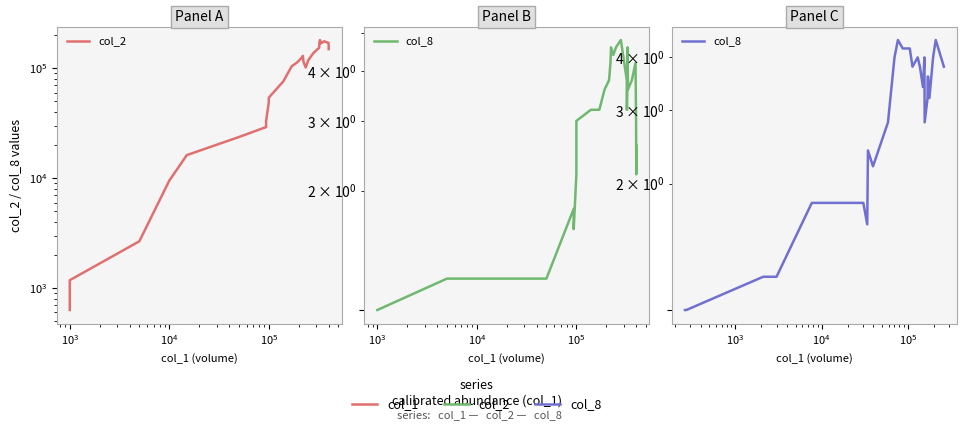

How many values in the col_8 series exceed 3?

17